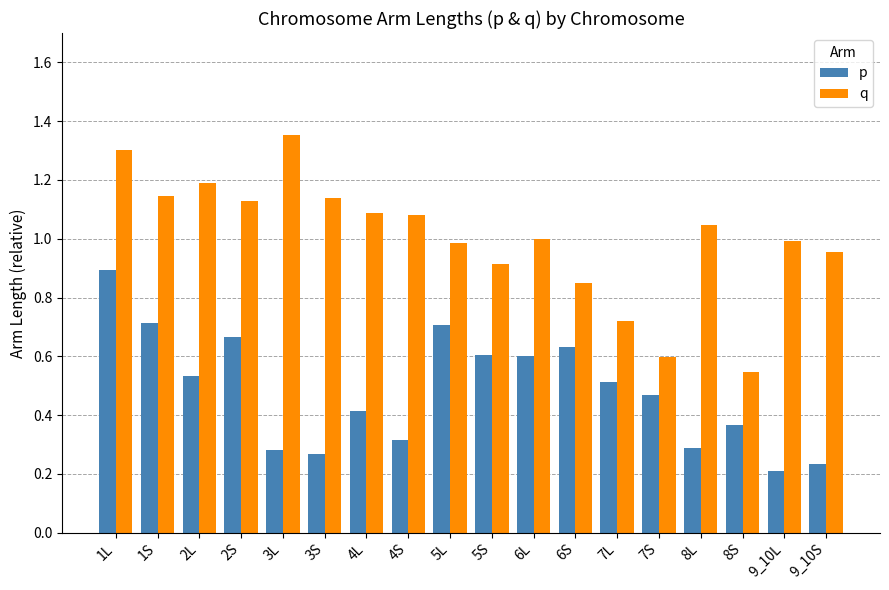

Is the value of p at 4S greater than the value of q at 7S?

No